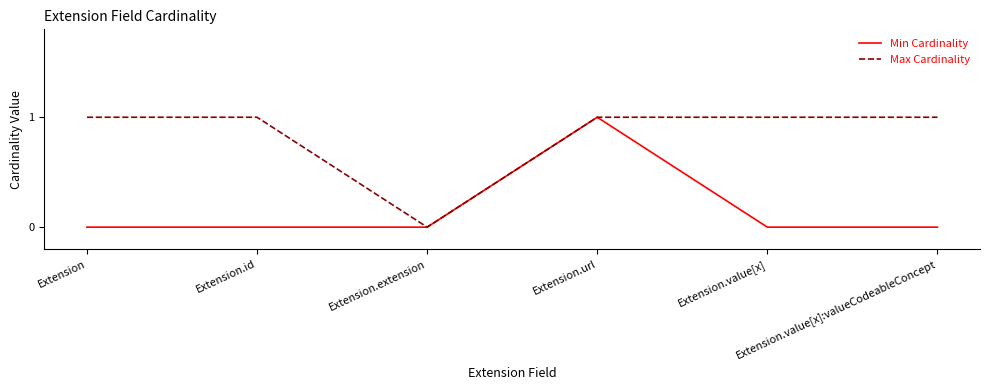

How many lines are shown in the chart?

2